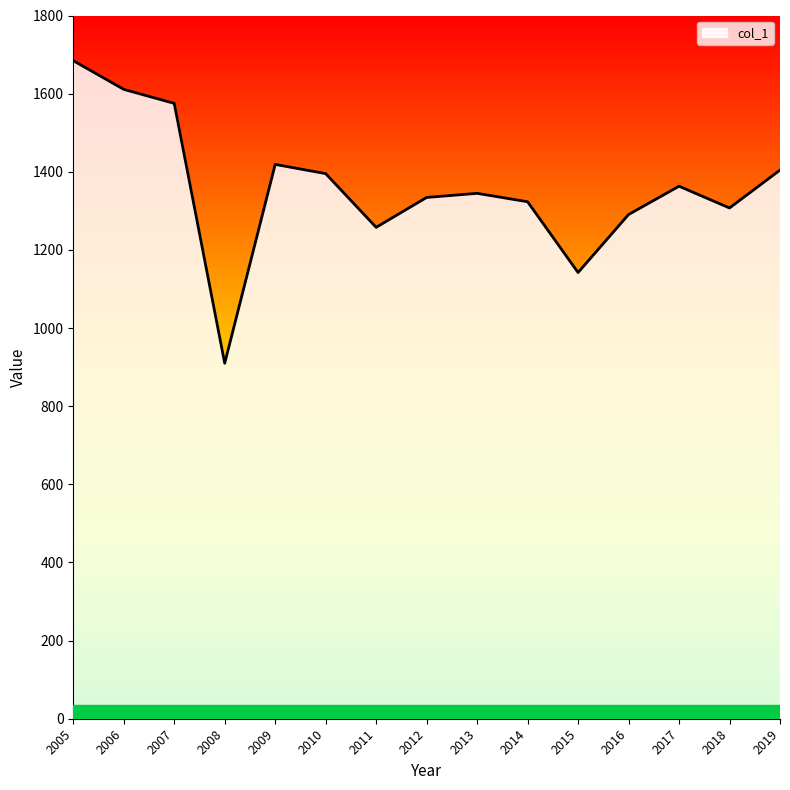

Which label corresponds to the largest value in the chart?

2005